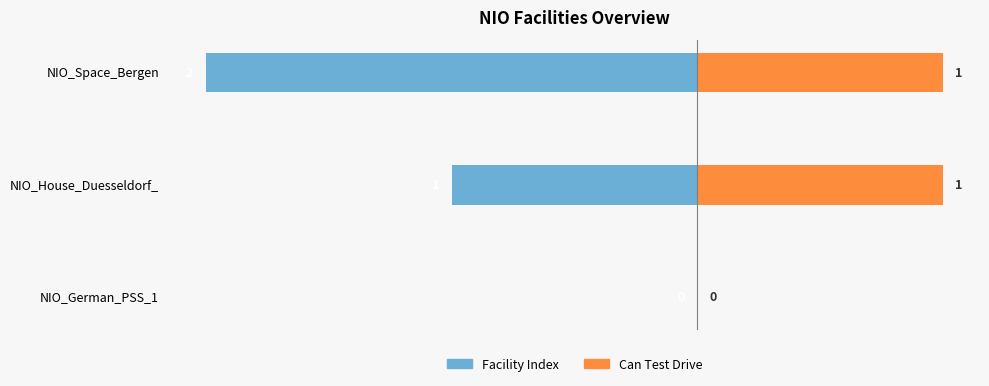

How many values in the Can Test Drive series are below 1?

1